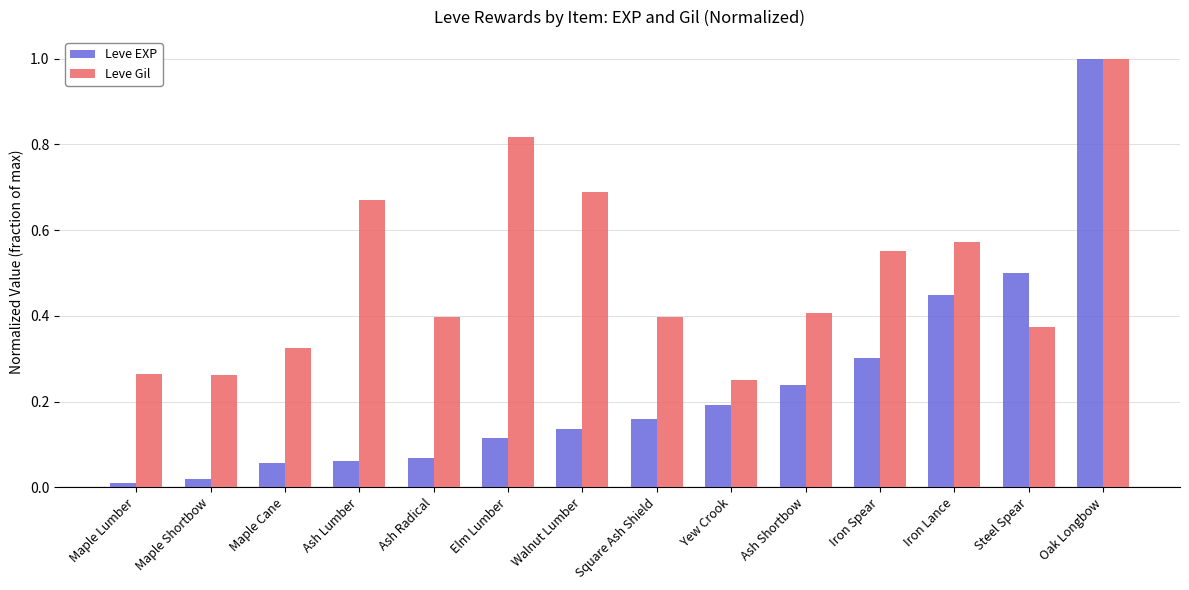

What is the maximum value shown in the chart?

1.0